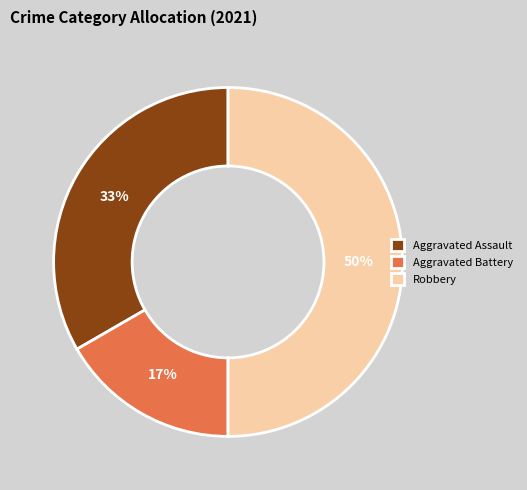

To the nearest percent, what percentage of the pie is Aggravated Assault?

33%